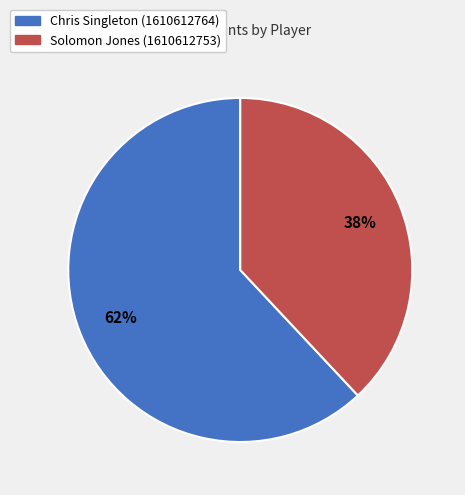

Is there a majority slice in this chart?

Yes